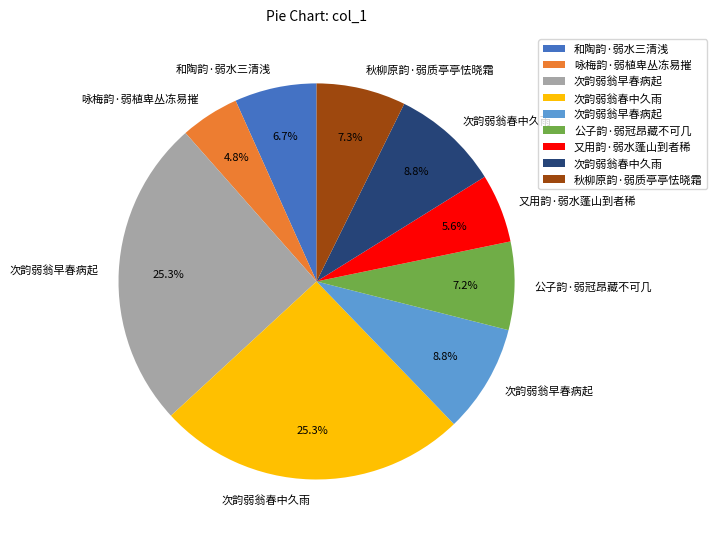

To the nearest percent, what is the difference between the largest and smallest slice percentages?

21%